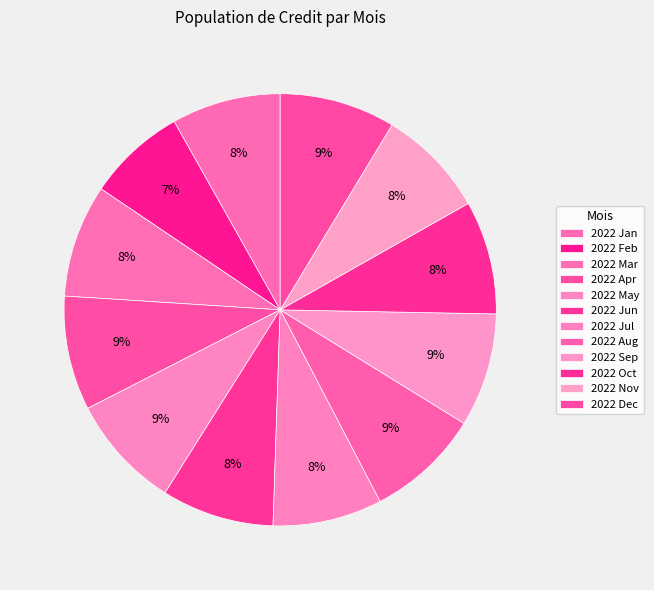

True or false: 2022 Dec accounts for 1% of the total.

False